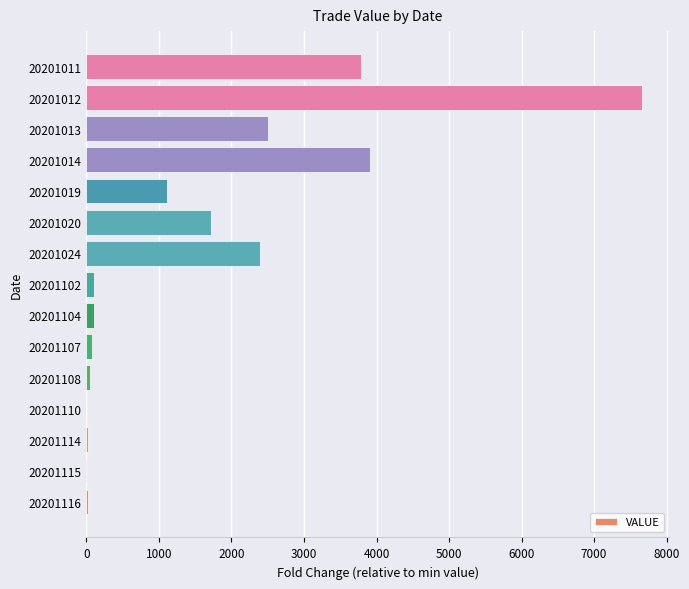

At which category does the chart reach its peak across all series?

20201012